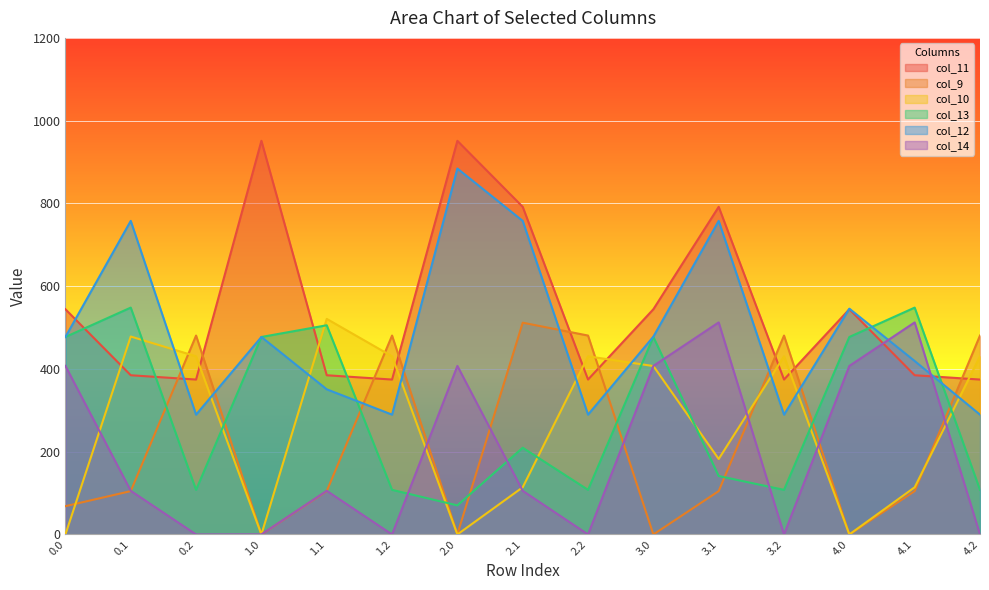

Which series changed the most between 0.0 and 4.2?

col_10